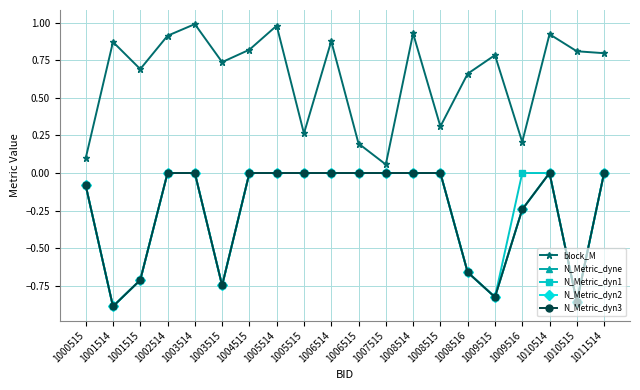

Is this an area chart (filled region under the line)?

No